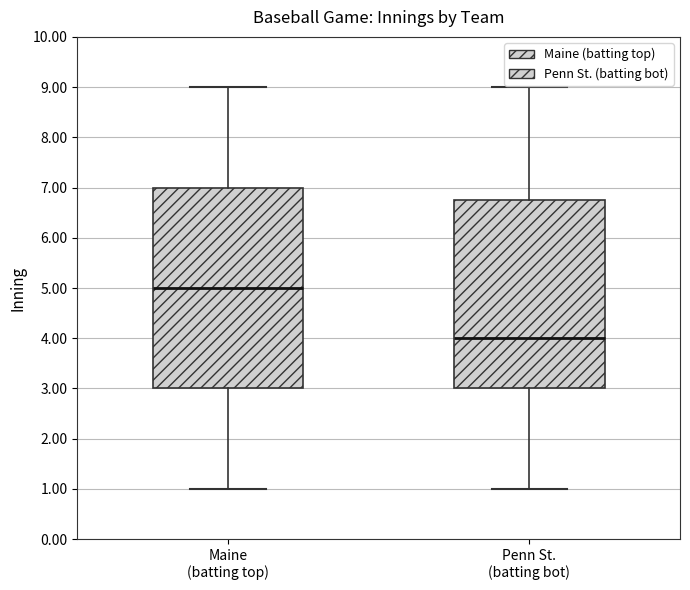

Reading left to right, transcribe this box plot: for each box, give where its median line is, the range the box spans, and where its two whiskers end, as read against the y-axis. The values are not printed on the chart, so give them approximately, as read against the axis.

Maine (batting top): median 5.0, box 3.0 to 7.0, whiskers 1.0 to 9.0
Penn St. (batting bot): median 4.0, box 3.0 to 6.8, whiskers 1.0 to 9.0